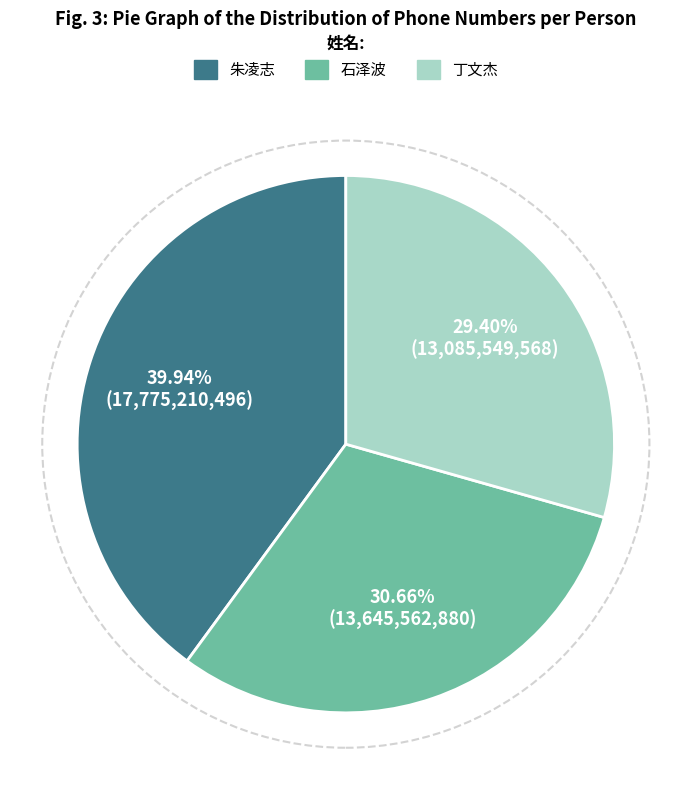

Is there any slice that represents more than half of the pie?

No